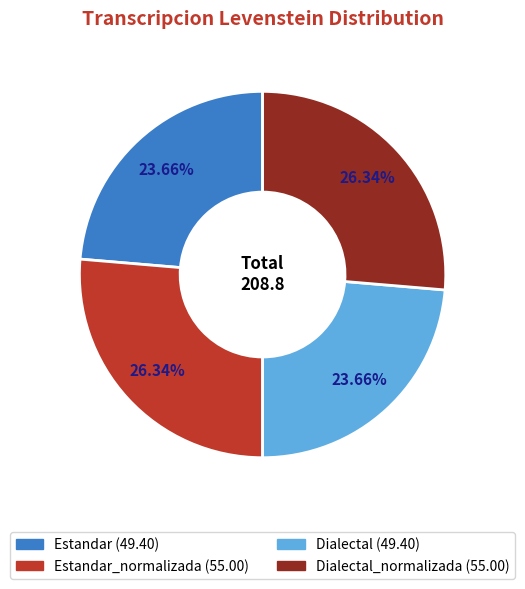

How many segments does this pie chart have?

4